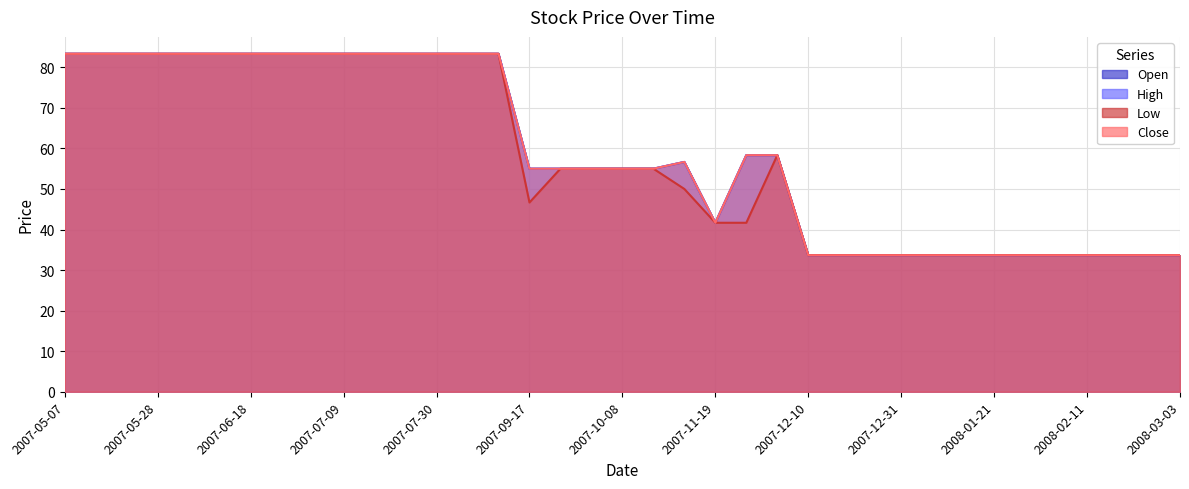

The value of Open at 2007-07-23 is 83.3. True or false?

True